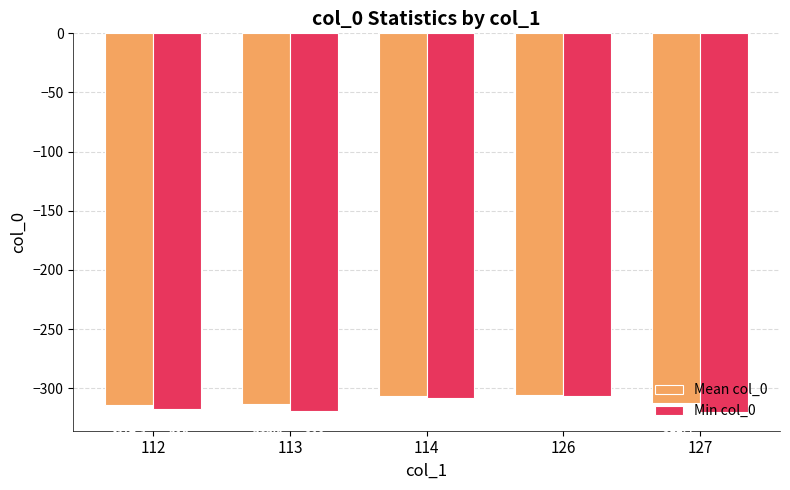

List the series in order of their peak value, lowest first.

Min col_0, Mean col_0